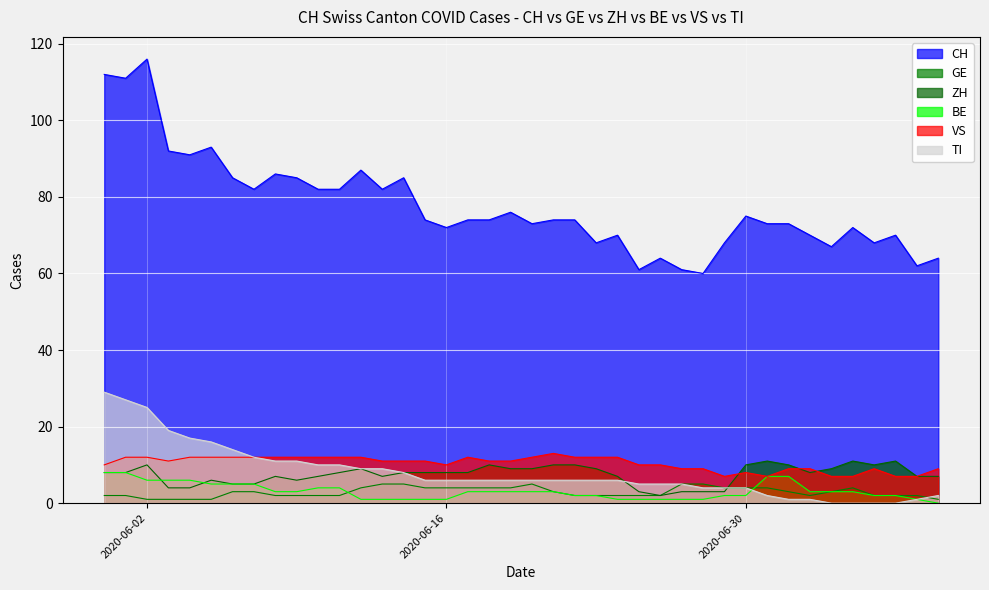

What is the highest value of the BE series?

8